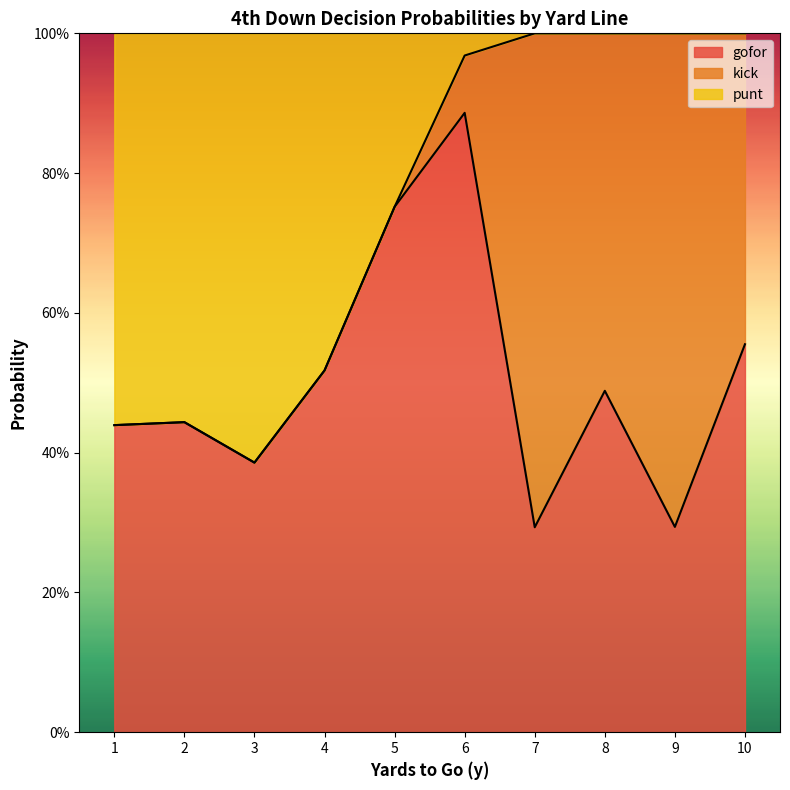

Which series has the largest total across all categories?

gofor